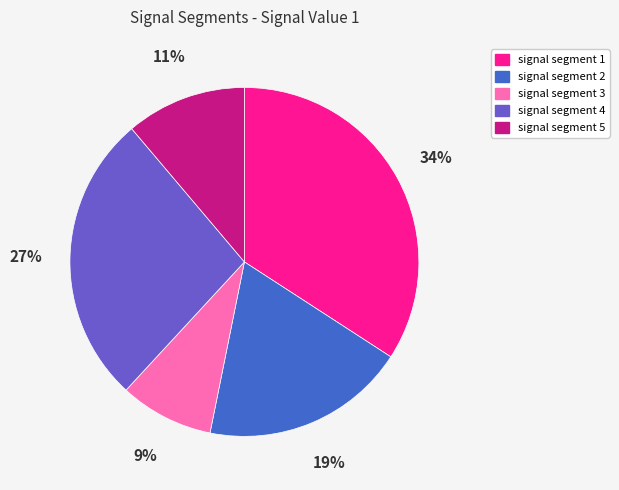

Rank the categories by value from highest to lowest.

signal segment 1, signal segment 4, signal segment 2, signal segment 5, signal segment 3